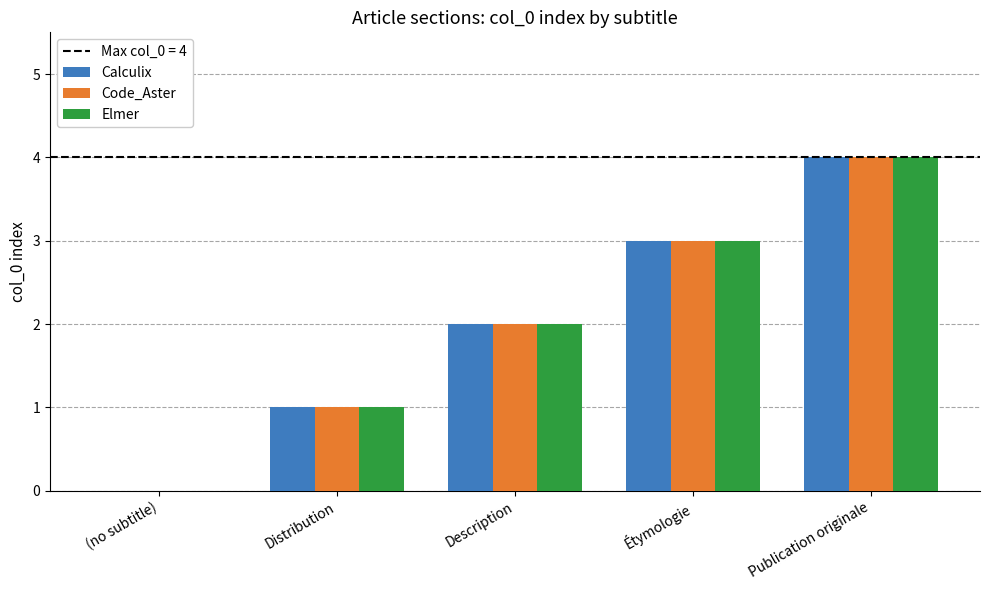

At which category is the sum across all series the highest?

Publication originale